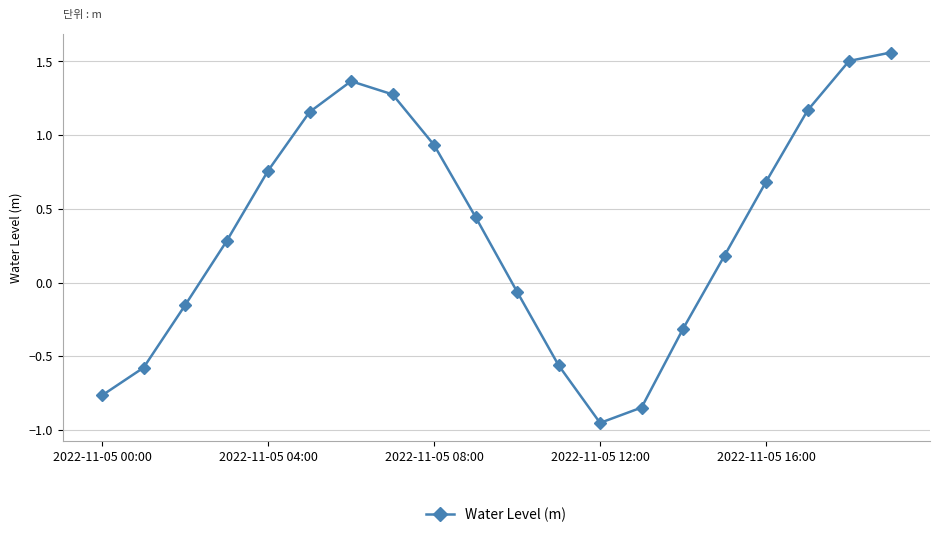

How many points are lower than both their immediate neighbors (excluding endpoints)?

1